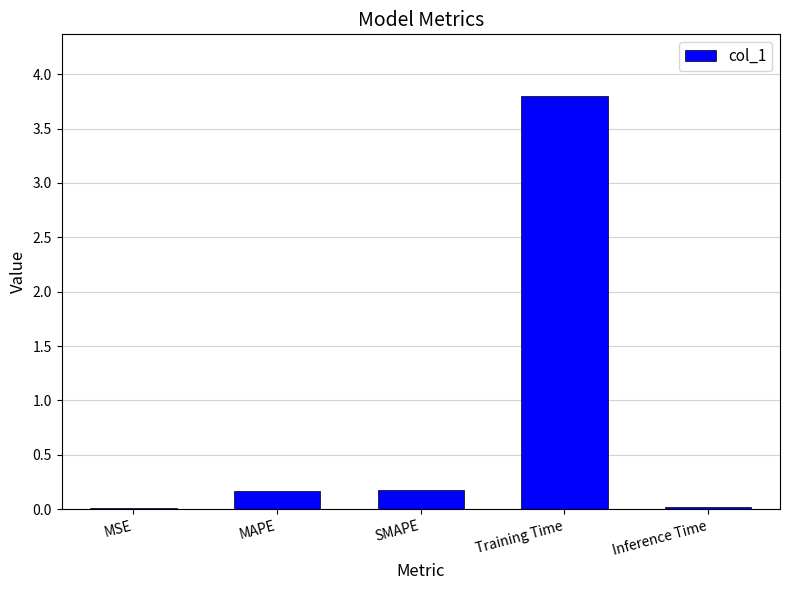

At which category does the chart reach its peak across all series?

Training Time